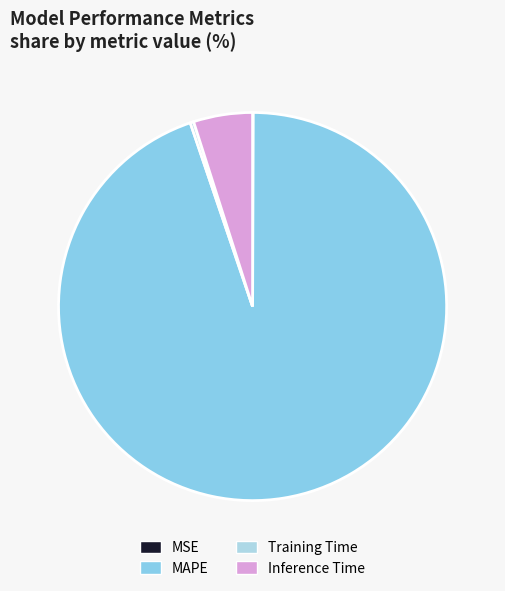

Count the number of slices in the pie.

4